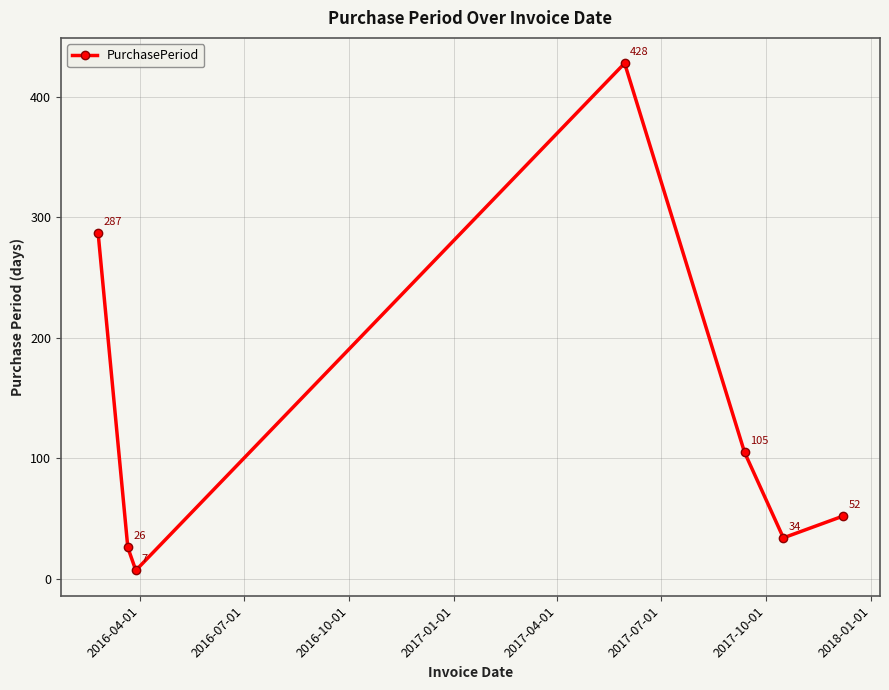

Reading left to right, extract all data points from this chart.

287	26	7	428	105	34	52